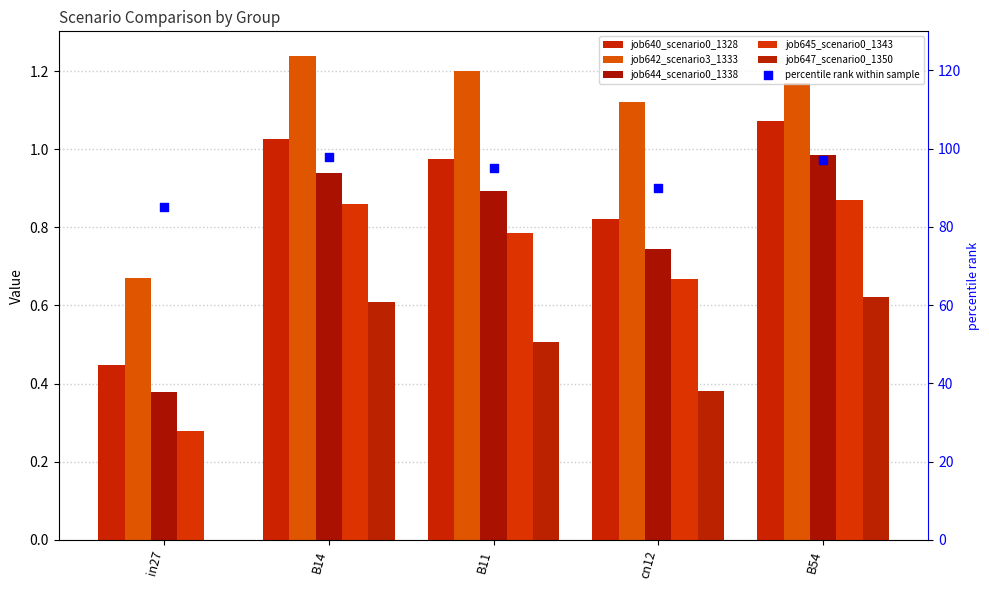

At which category is the sum across all series the highest?

B14